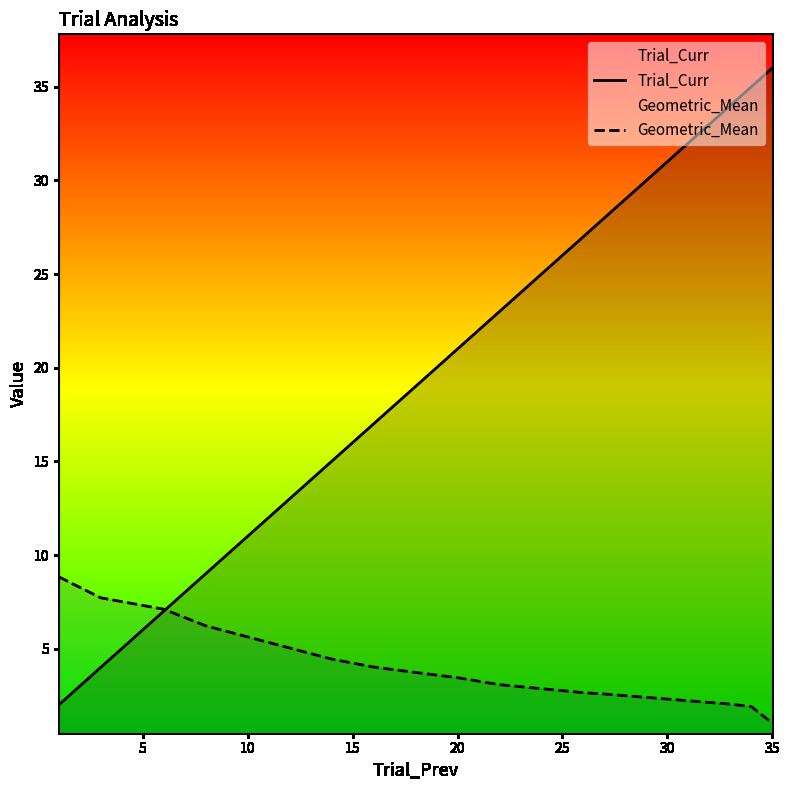

Which category has the lowest value across all series?

35